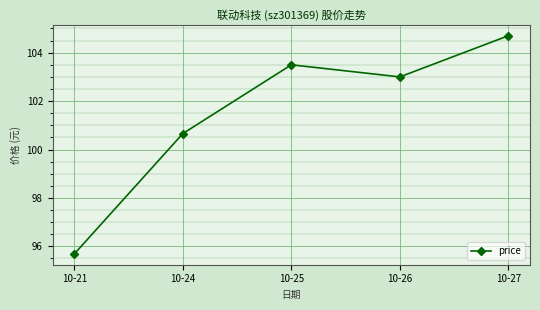

What is the change in value from 10-25 to 10-26?

-0.5